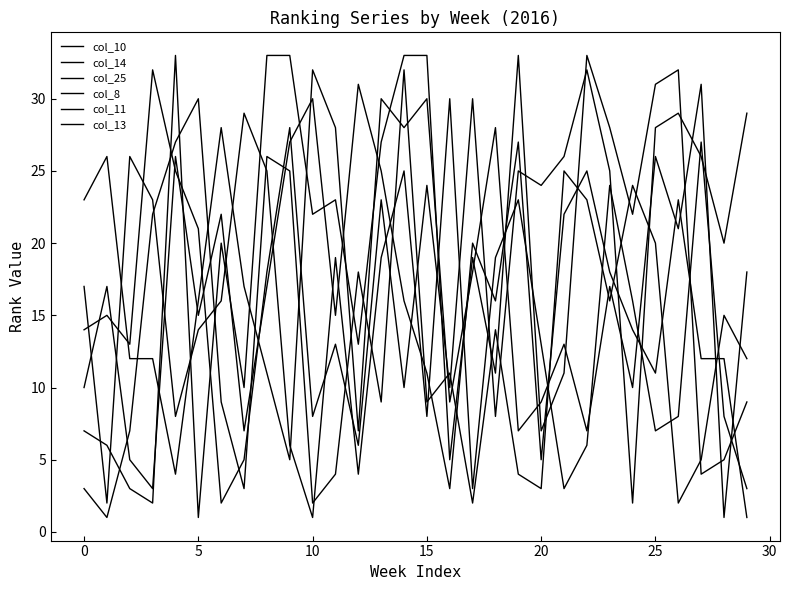

How many lines are shown in the chart?

6